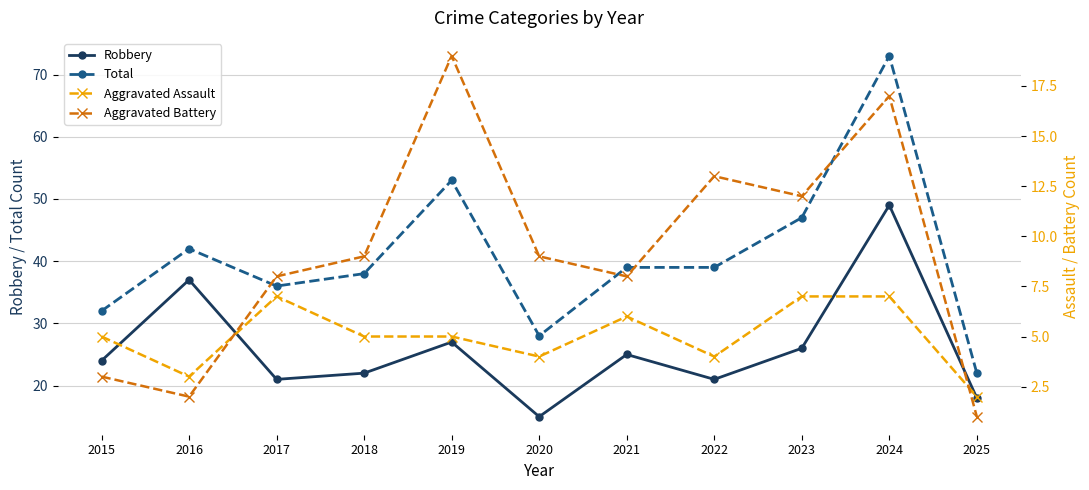

What is the value of the Aggravated Assault point at the 4th from the left?

5